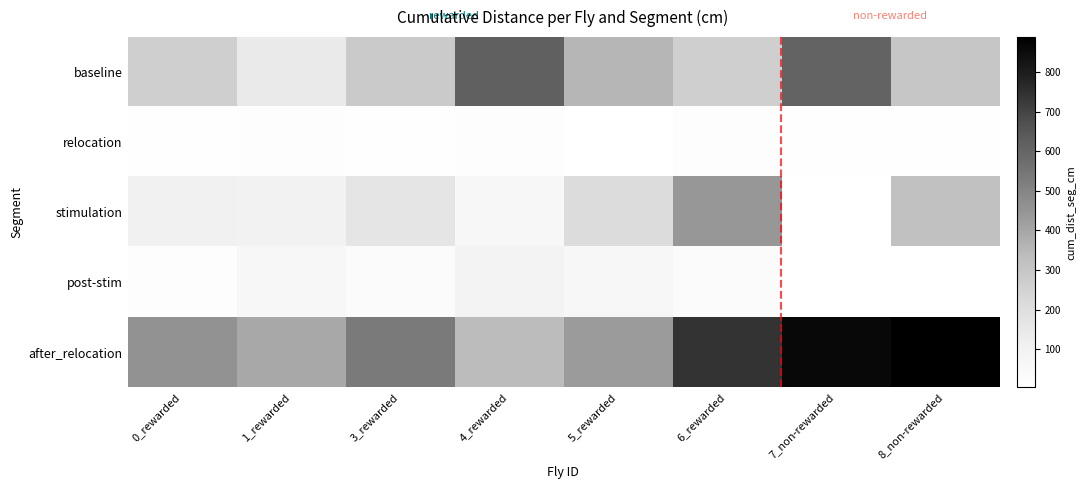

How many data points does each series have?

8